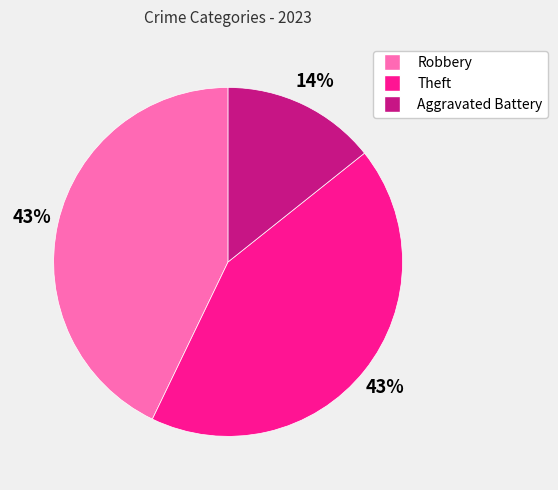

Is the sum of Theft and Robbery greater than half?

Yes